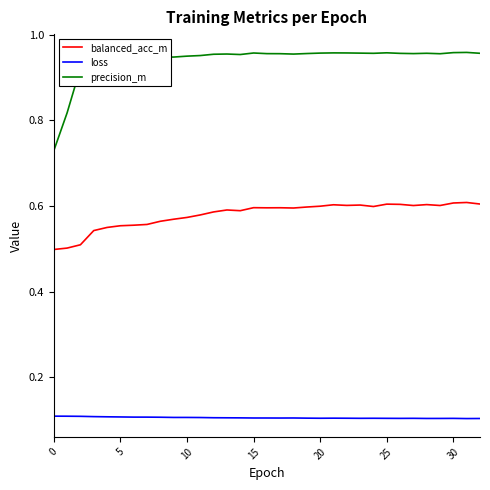

Which series has the widest spread of values?

precision_m